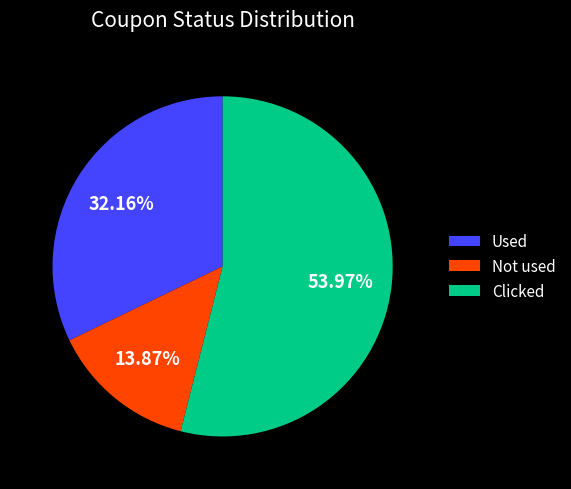

How many segments does this pie chart have?

3